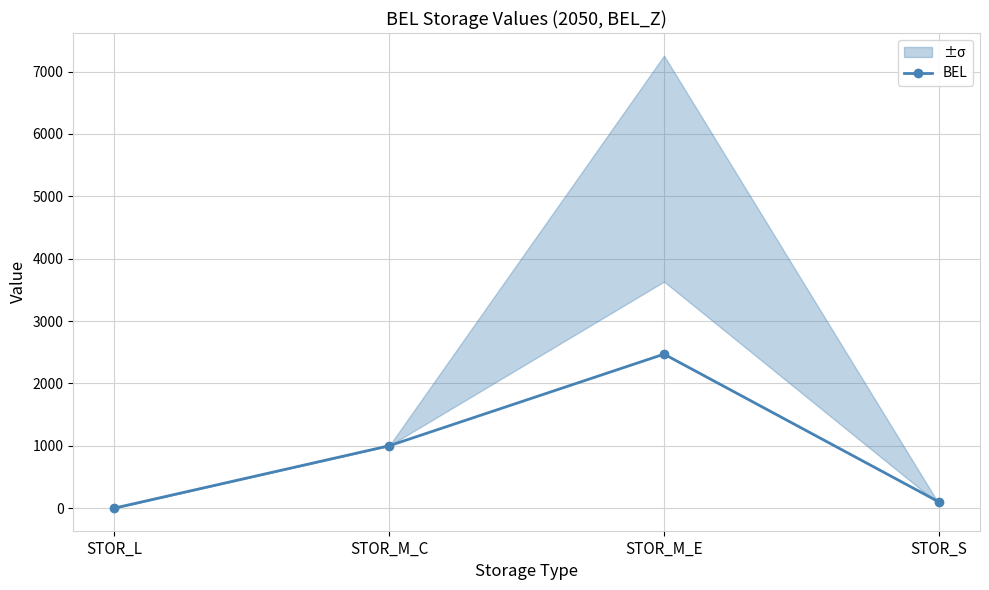

What is the difference between the values at STOR_S and STOR_M_E?

2369.0